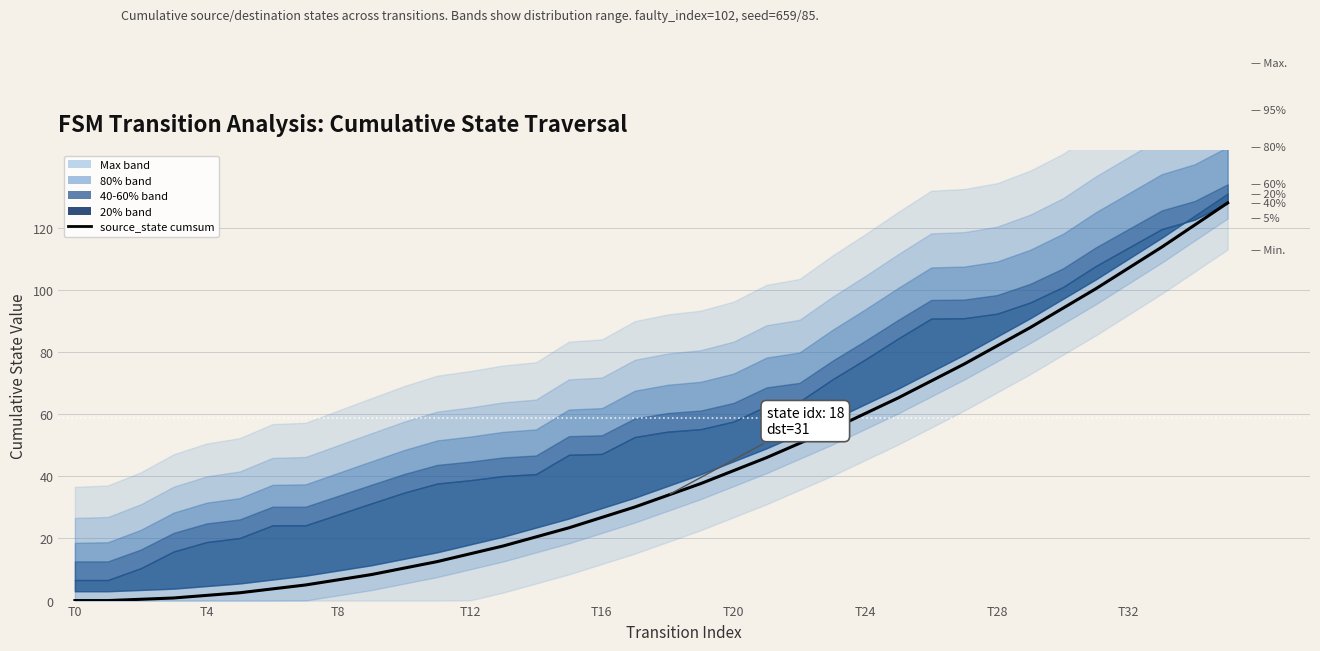

What is the difference between the values at T8 and 27?

75.7